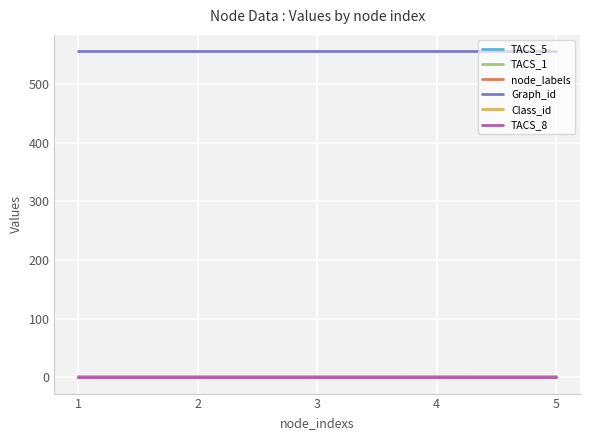

What is the sum of all Graph_id values?

2780